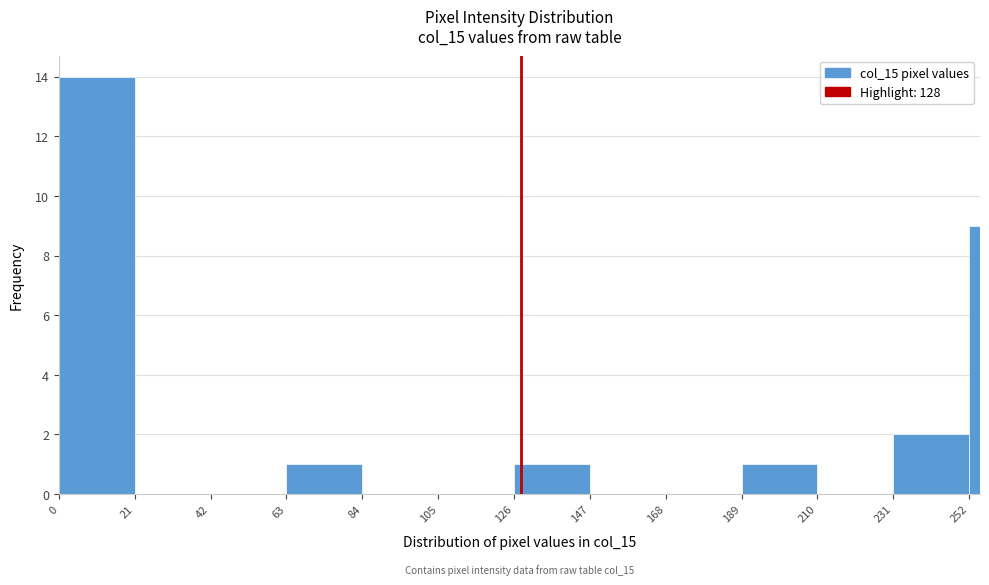

Read against the x-axis, roughly where is the centre of the tallest bar?

10